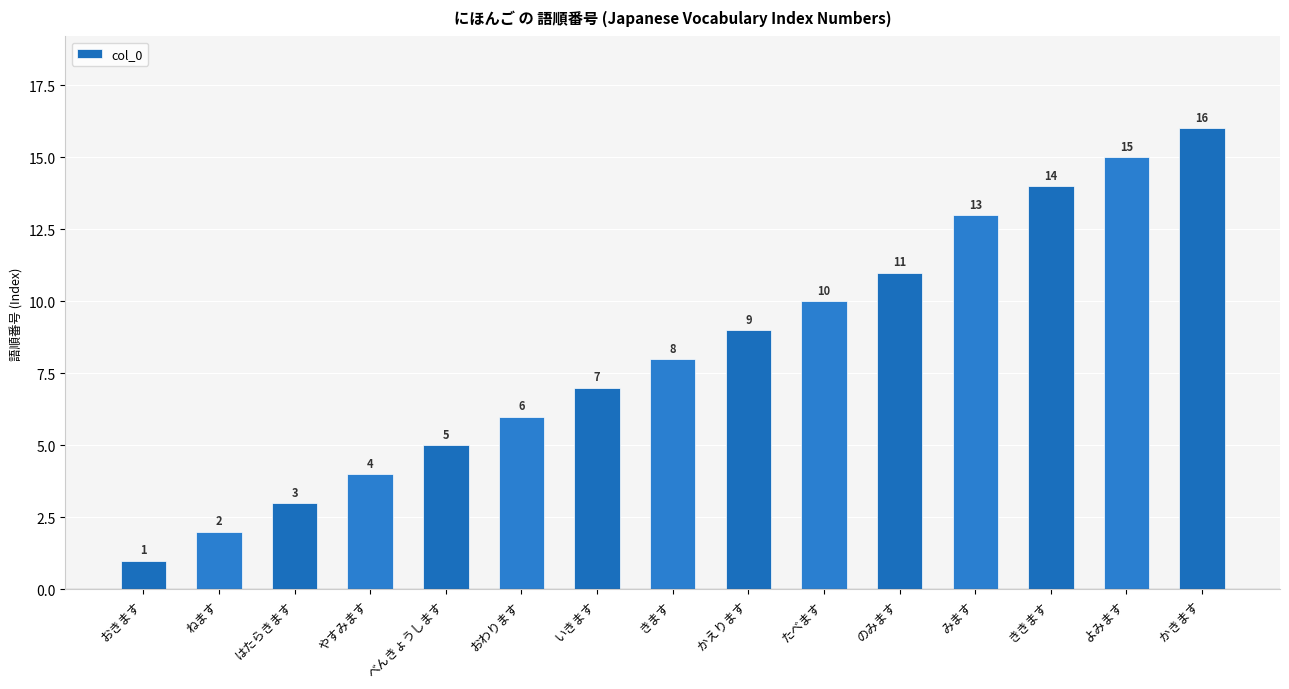

How many bars are there in total?

15